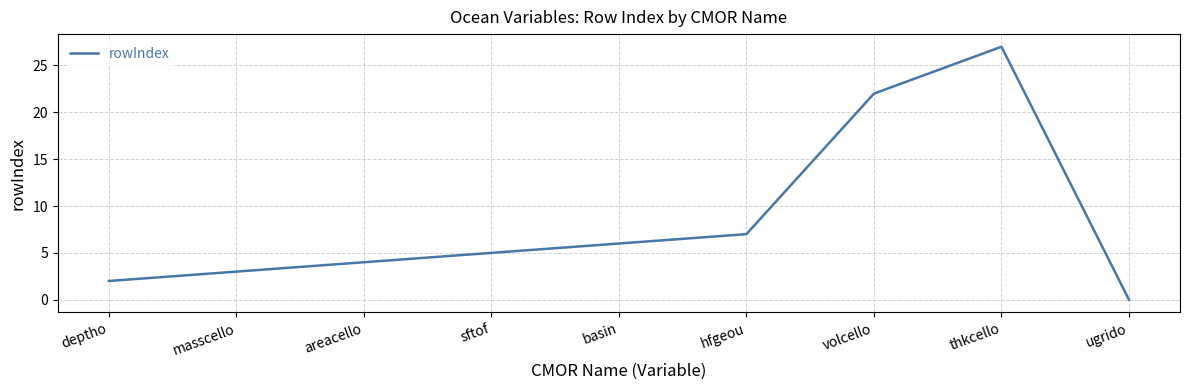

Count the number of data series in this chart.

1